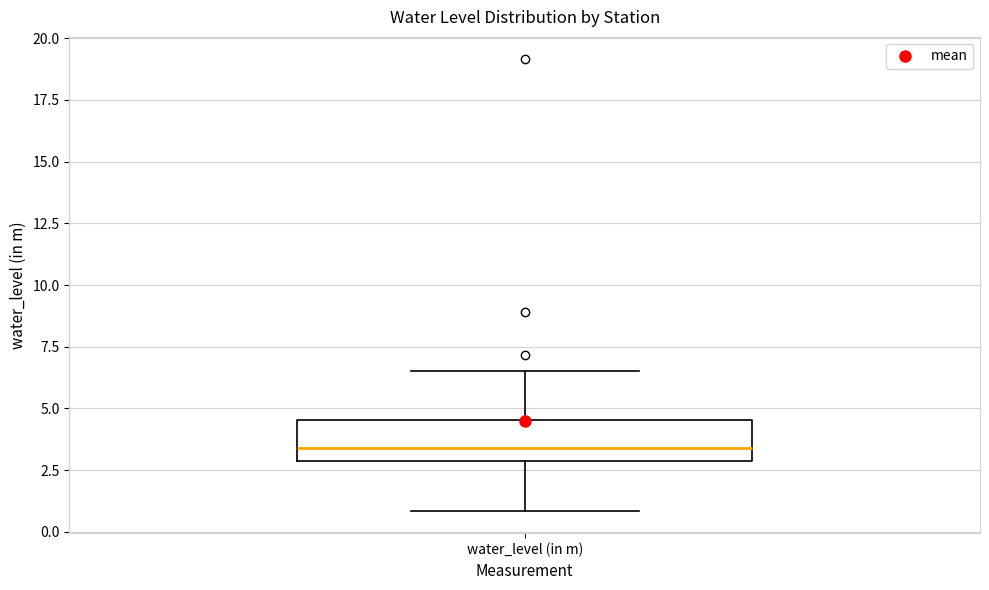

Transcribe this box plot: give where the median line is, the range the box spans, and where the two whiskers end, as read against the y-axis. The values are not printed on the chart, so give them approximately, as read against the axis.

median 3.5, box 3.0 to 4.5, whiskers 1.0 to 6.5